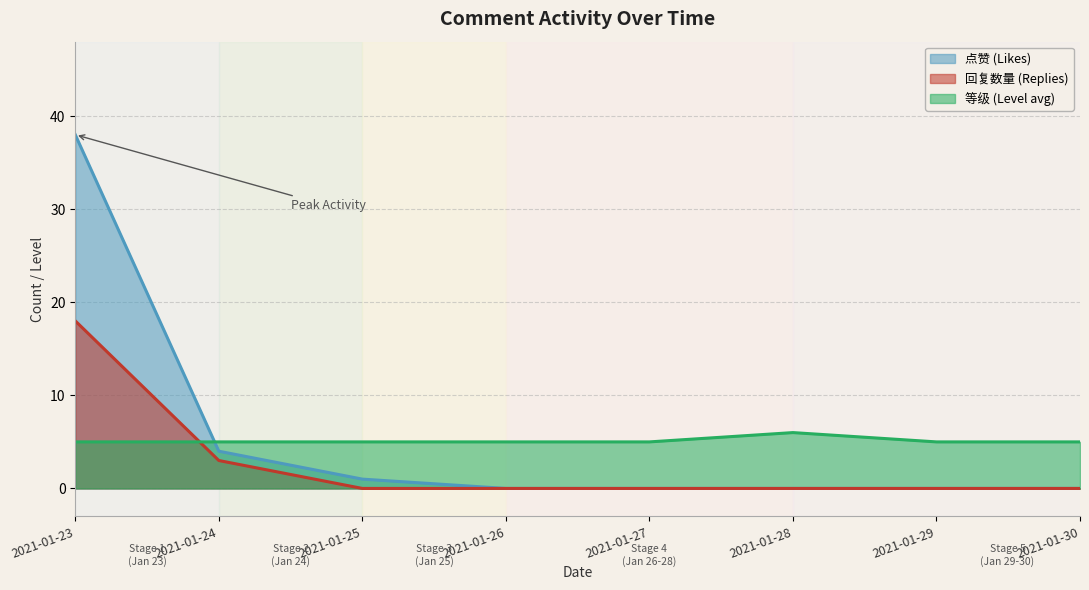

What are all the series names shown in the legend?

点赞 (Likes), 回复数量 (Replies), 等级 (Level avg)